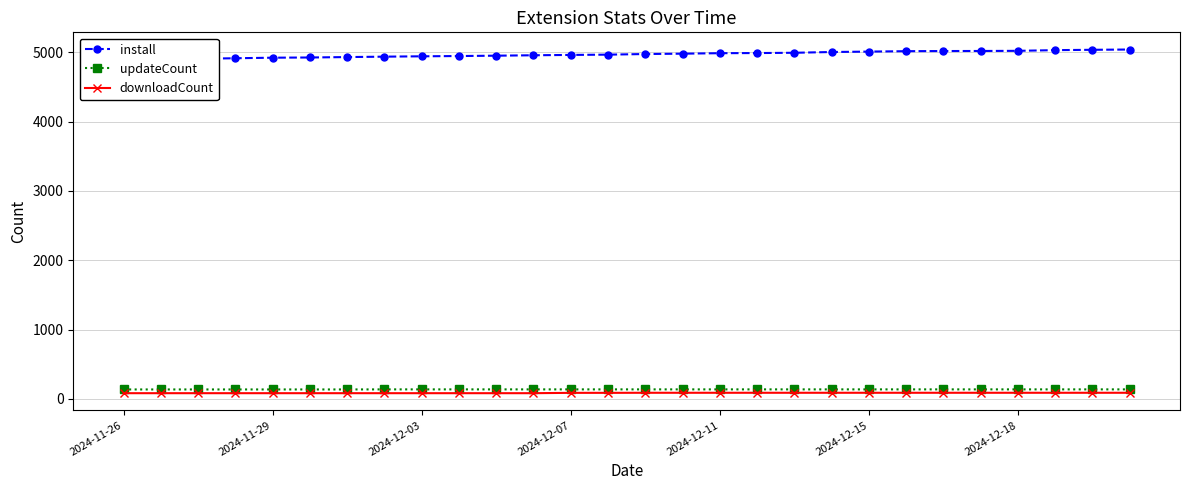

True or false: updateCount and downloadCount intersect in this chart.

False